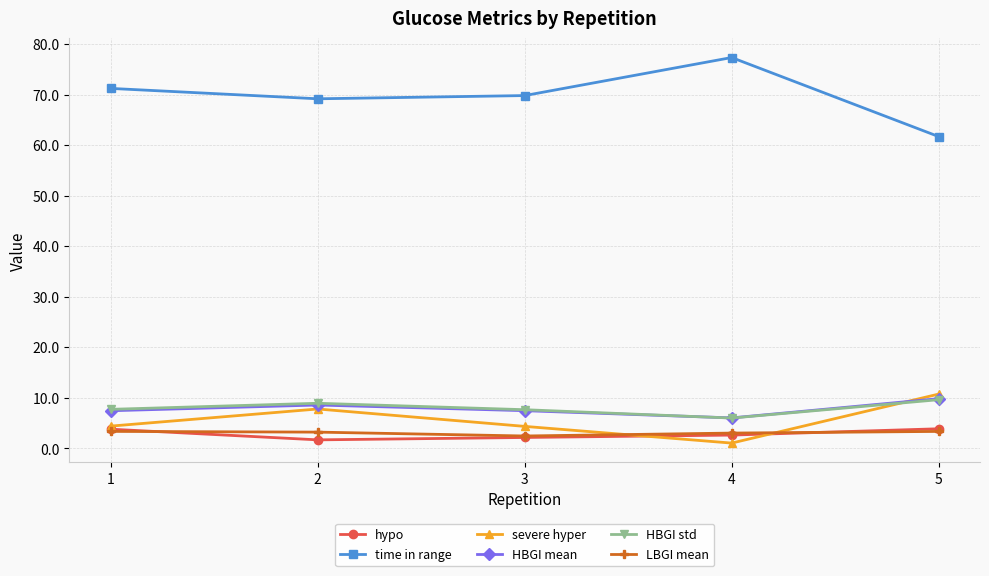

At which category does HBGI mean reach its first local peak?

2